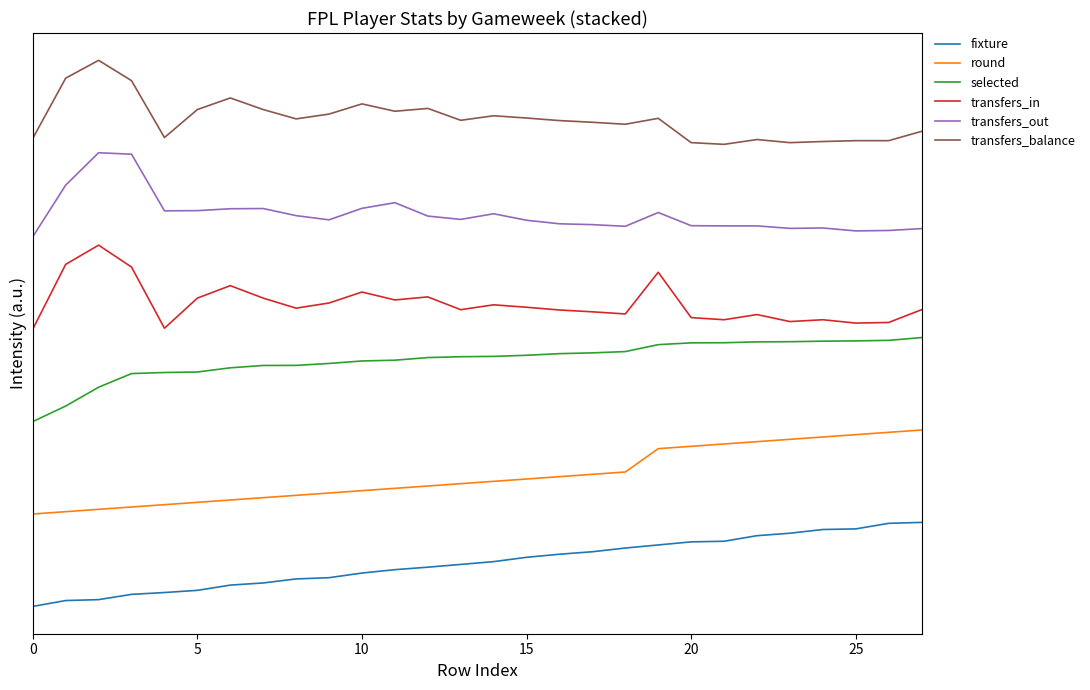

Is this an area chart (filled region under the line)?

No